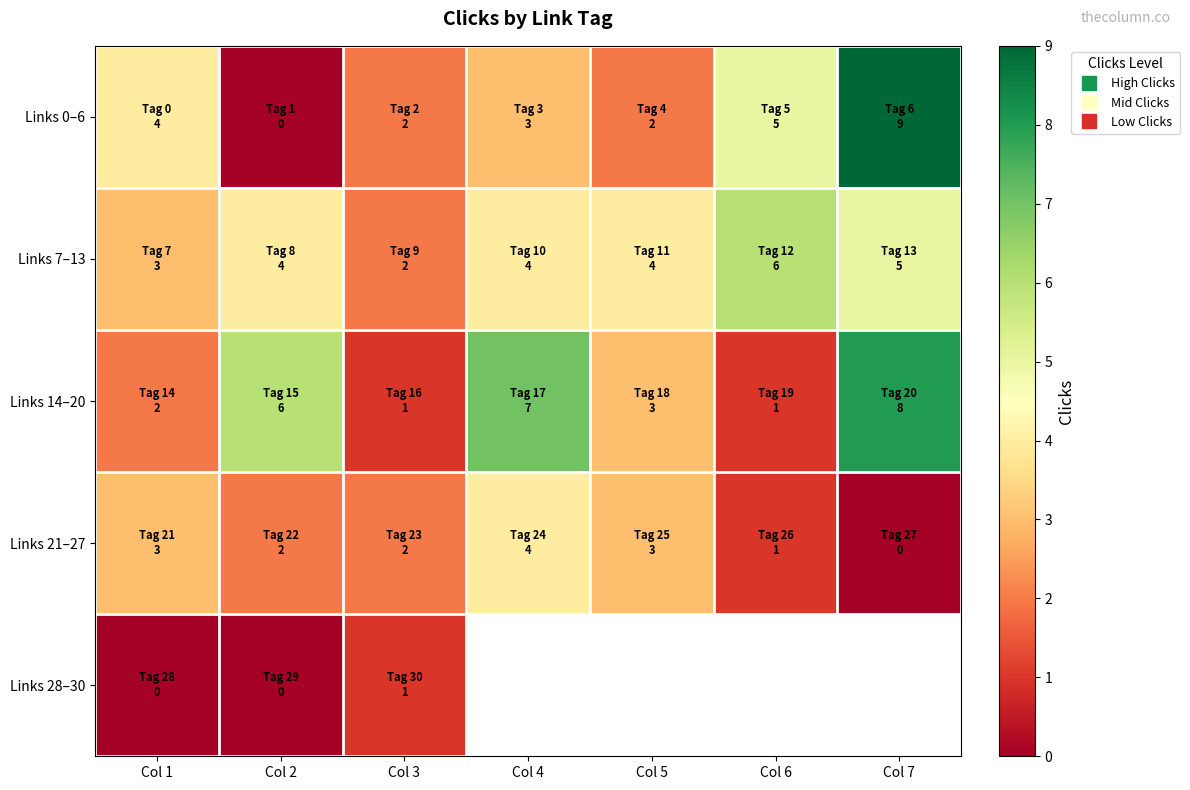

How many values in Links 21–27 are above zero?

6